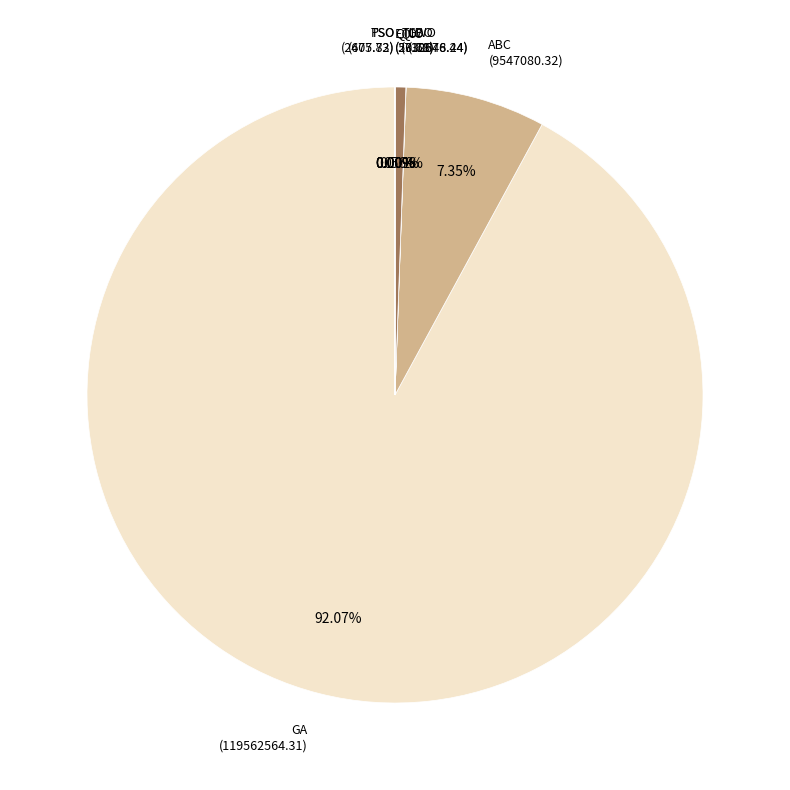

What is the ratio of the value at ABC (9547080.32) to the value at TLBO (730676.44)?

13.1